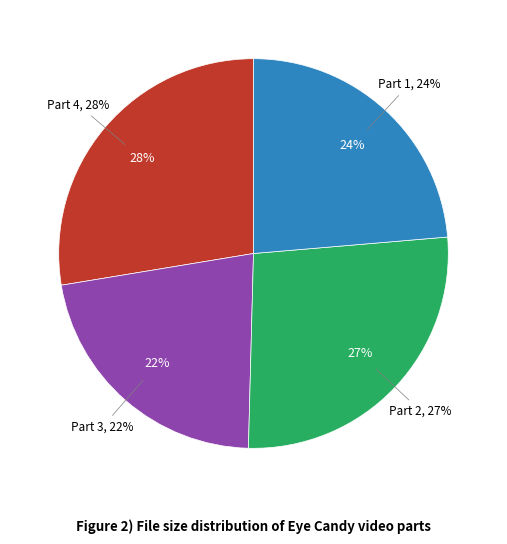

The Eye_Candy_Part_3.mp4 slice represents 22% of the pie. True or false?

True